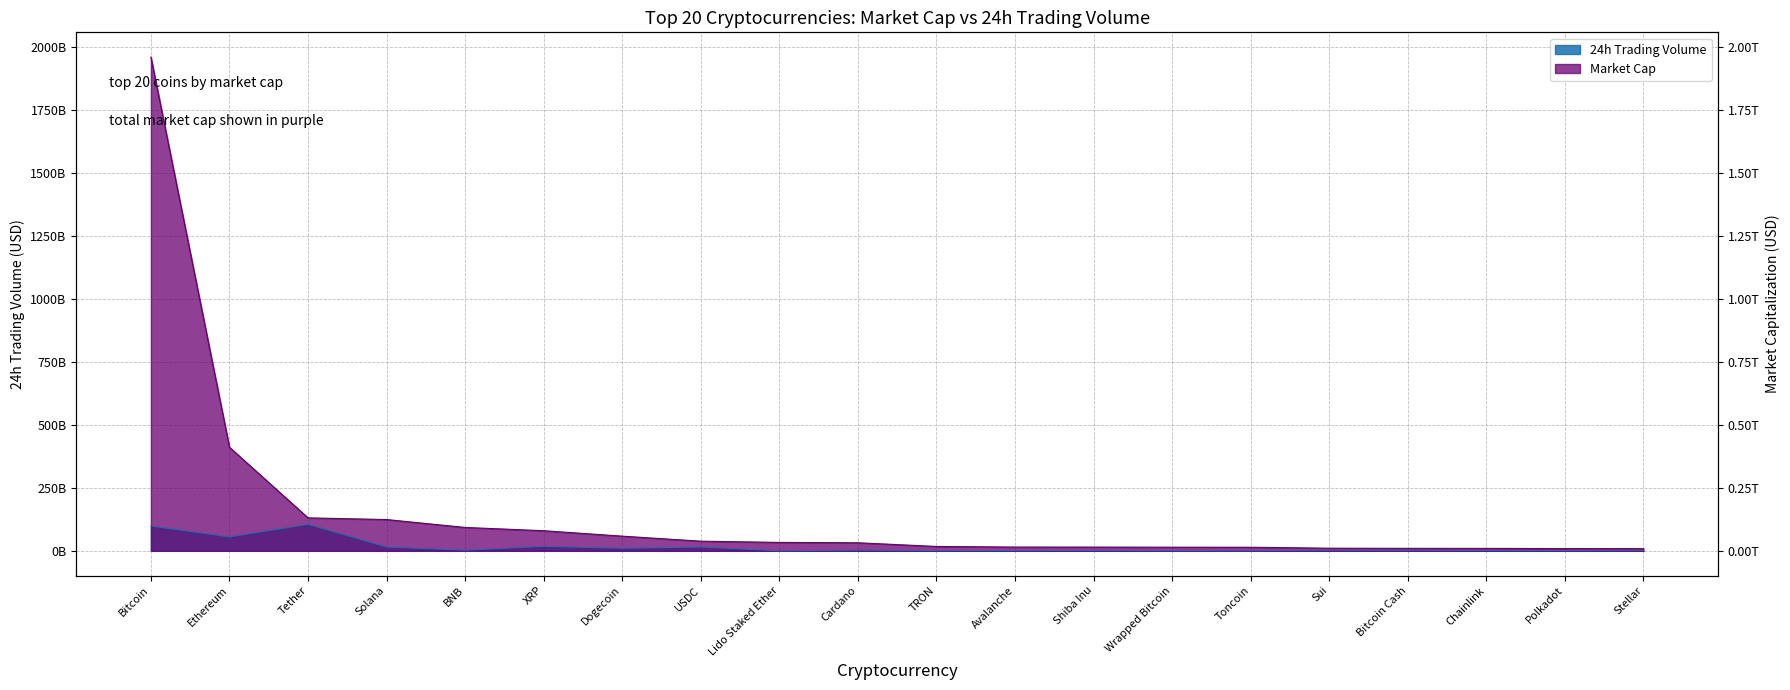

Reading left to right, extract all data points from this chart.

24h Trading Volume: 98540898109	55309814282	105189143813	15188480023	2507906945	17813777637	10244606719	15125096053	147143004	2843145921	1099122463	1052962960	1622034870	886179449	630148511	2412961752	2241782063	1249094715	821046539	2350324462
Market Cap: 1961769311574	411523313271	130924741778	124291615827	92854694727	79880606217	58283012455	38326204577	33430993756	31989342572	17366628805	14963010321	14817582167	14410603666	14218996814	10374254368	9814281450	9636166601	9008856710	8632018977